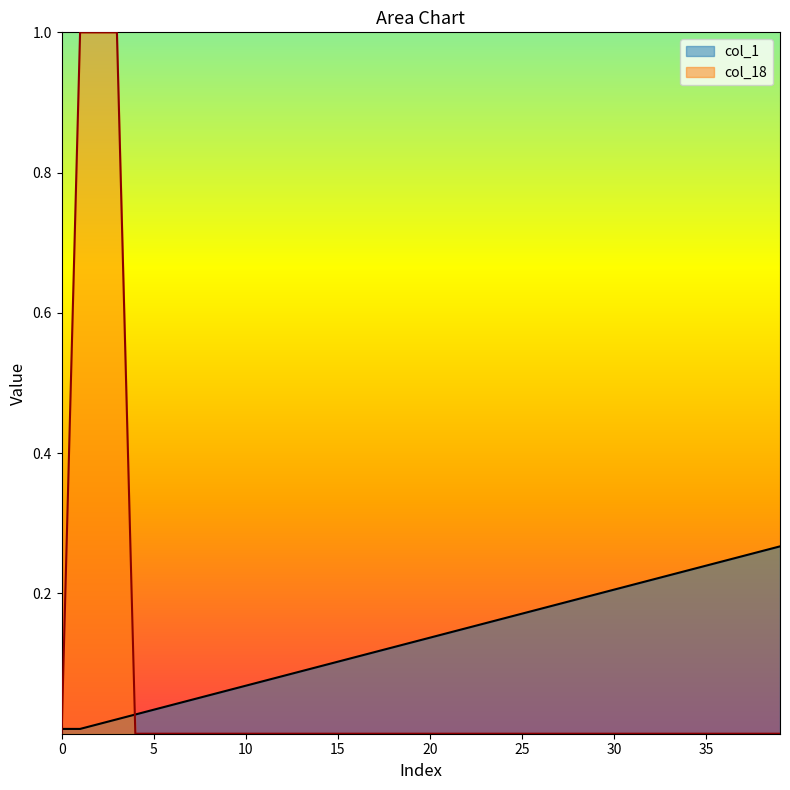

Which series has the widest spread of values?

col_18